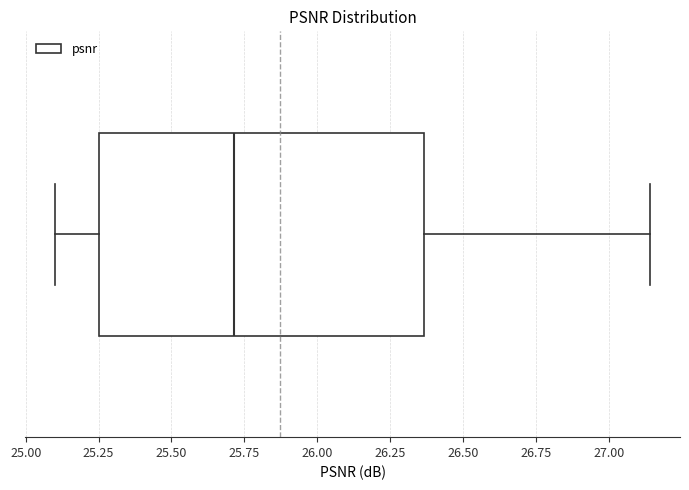

Read this box plot against the x-axis: the position of the median line, the range covered by the box, and the ends of both whiskers. The values are not printed on the chart, so give them approximately, as read against the axis.

median 25.70, box 25.25 to 26.35, whiskers 25.10 to 27.15